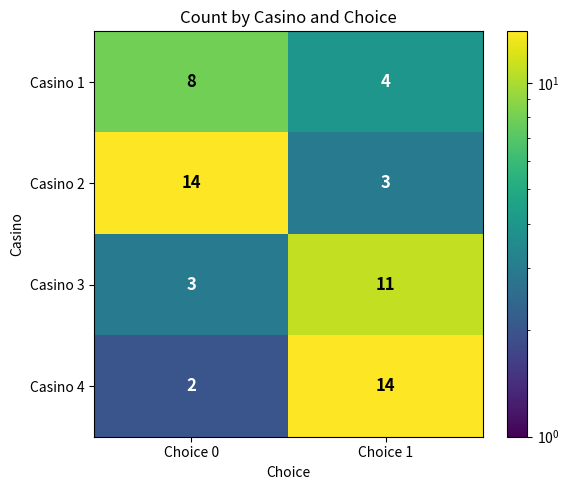

Count the number of data series in this chart.

4